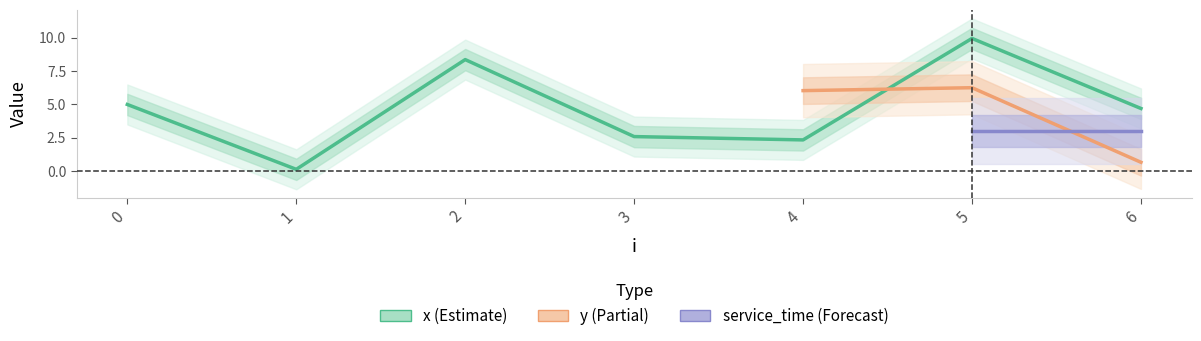

What is the average value of the y series?

4.2